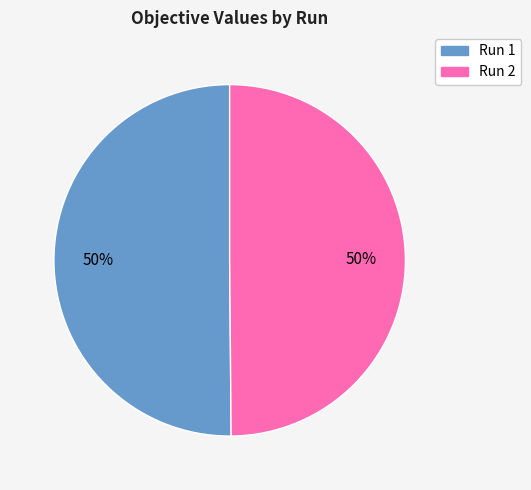

Is the sum of Run 1 and Run 2 greater than half?

Yes